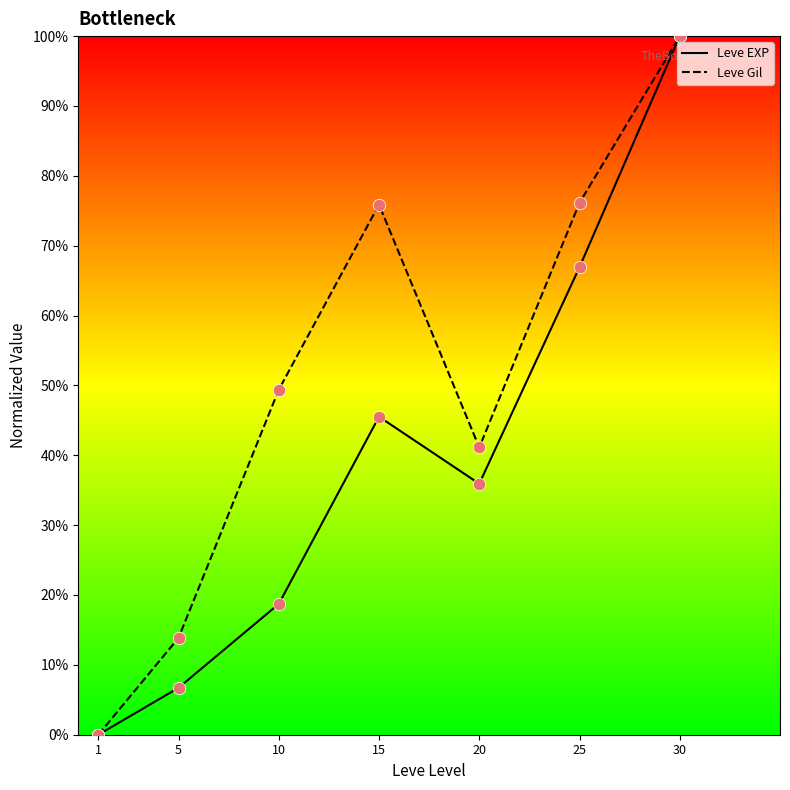

At which category is the sum across all series the highest?

30